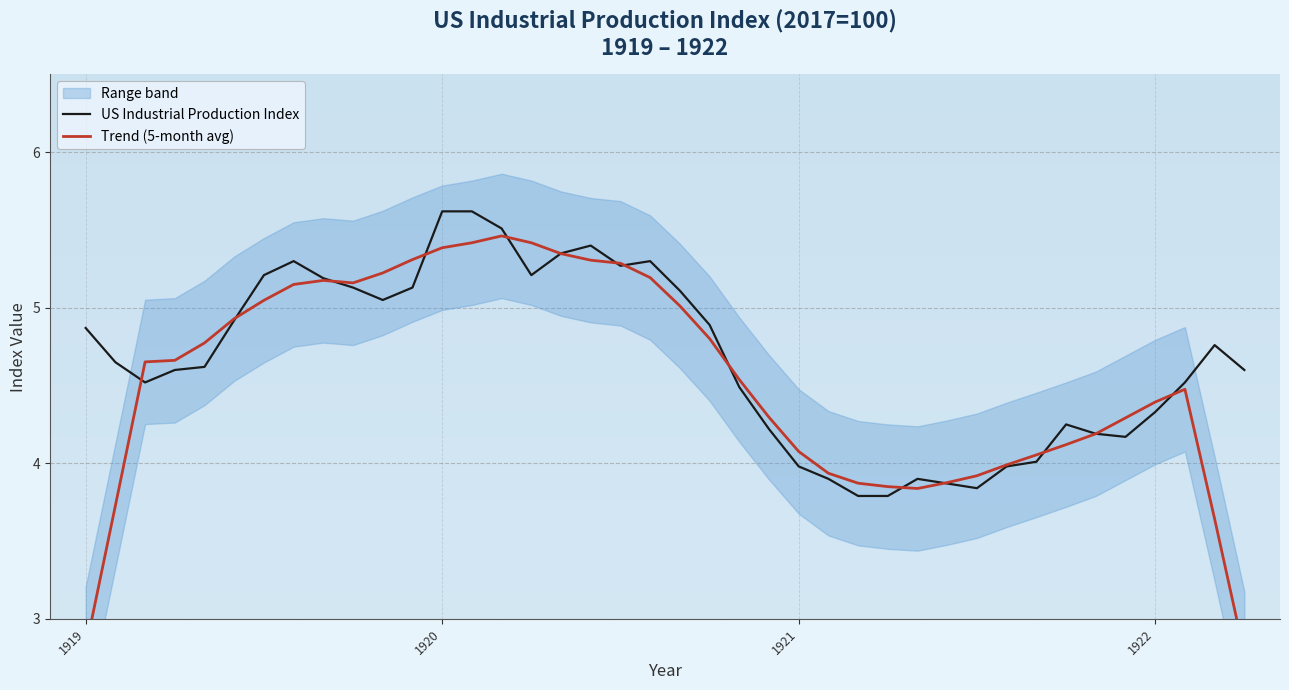

Reading left to right, transcribe all the data shown in this chart.

US Industrial Production Index: 4.9	4.7	4.5	4.6	4.6	4.9	5.2	5.3	5.2	5.1	5.0	5.1	5.6	5.6	5.5	5.2	5.3	5.4	5.3	5.3	5.1	4.9	4.5	4.2	4.0	3.9	3.8	3.8	3.9	3.9	3.8	4.0	4.0	4.2	4.2	4.2	4.3	4.5	4.8	4.6
Trend (5-month avg): 2.8	3.7	4.7	4.7	4.8	4.9	5.0	5.1	5.2	5.2	5.2	5.3	5.4	5.4	5.5	5.4	5.3	5.3	5.3	5.2	5.0	4.8	4.5	4.3	4.1	3.9	3.9	3.9	3.8	3.9	3.9	4.0	4.1	4.1	4.2	4.3	4.4	4.5	3.6	2.8